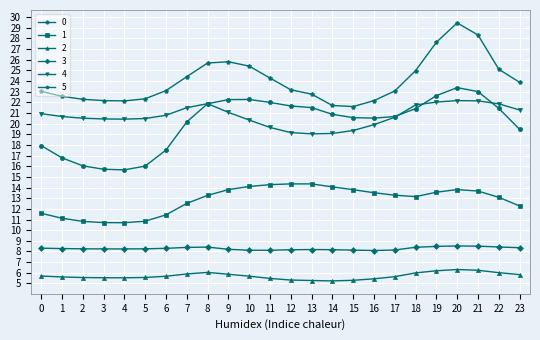

What is the sum of all 1 values?

308.1